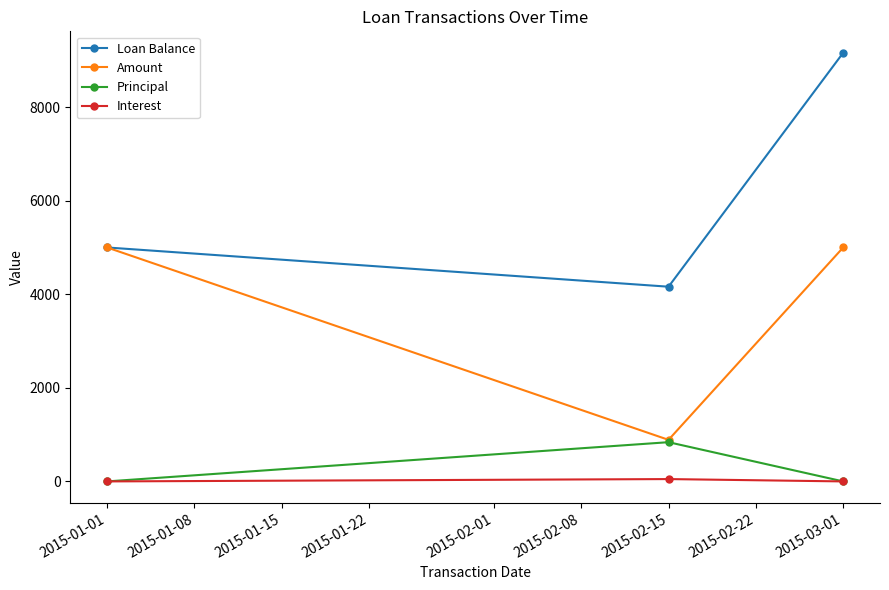

Which category has the lowest value in the Loan Balance series?

2015-02-15